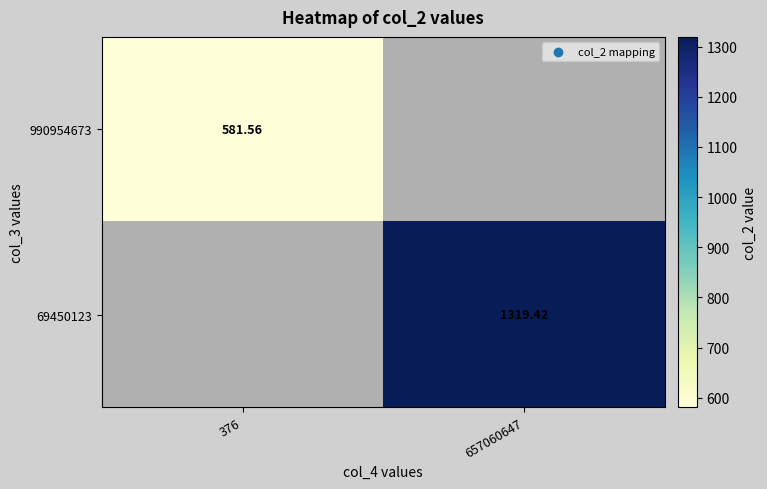

At which label does 69450123 first exceed 1319?

657060647